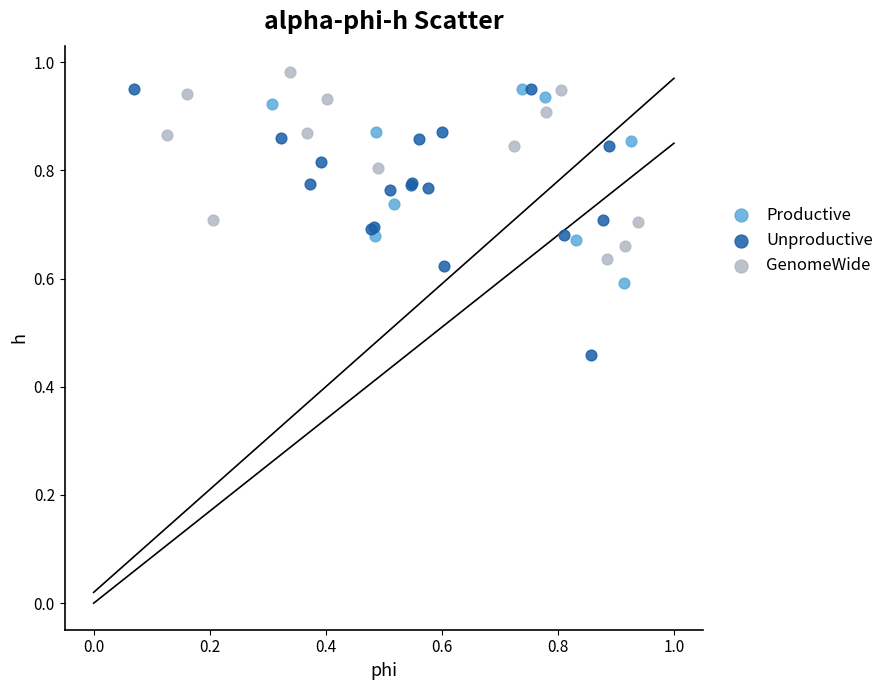

Which series contains the lowest Y value?

Unproductive